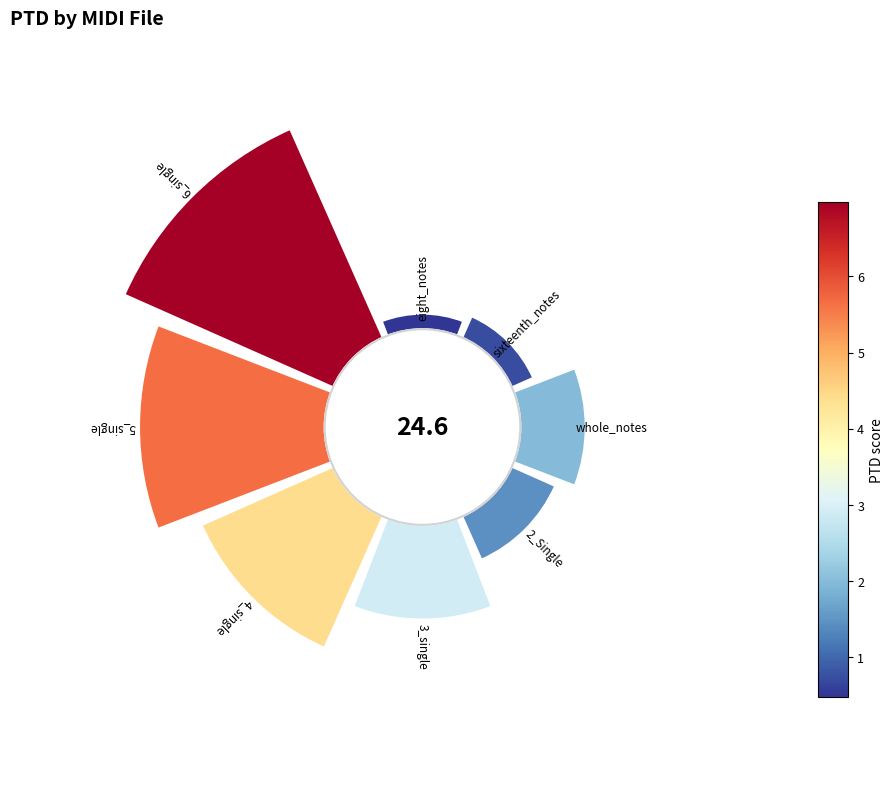

Is there a majority slice in this chart?

No